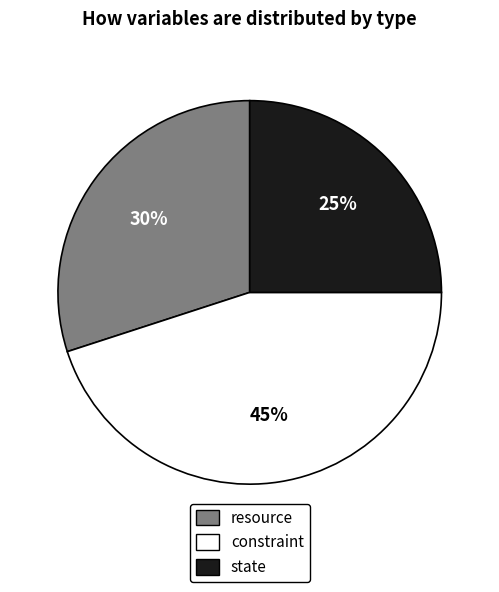

To the nearest percent, what is the difference between the largest and smallest slice percentages?

20%